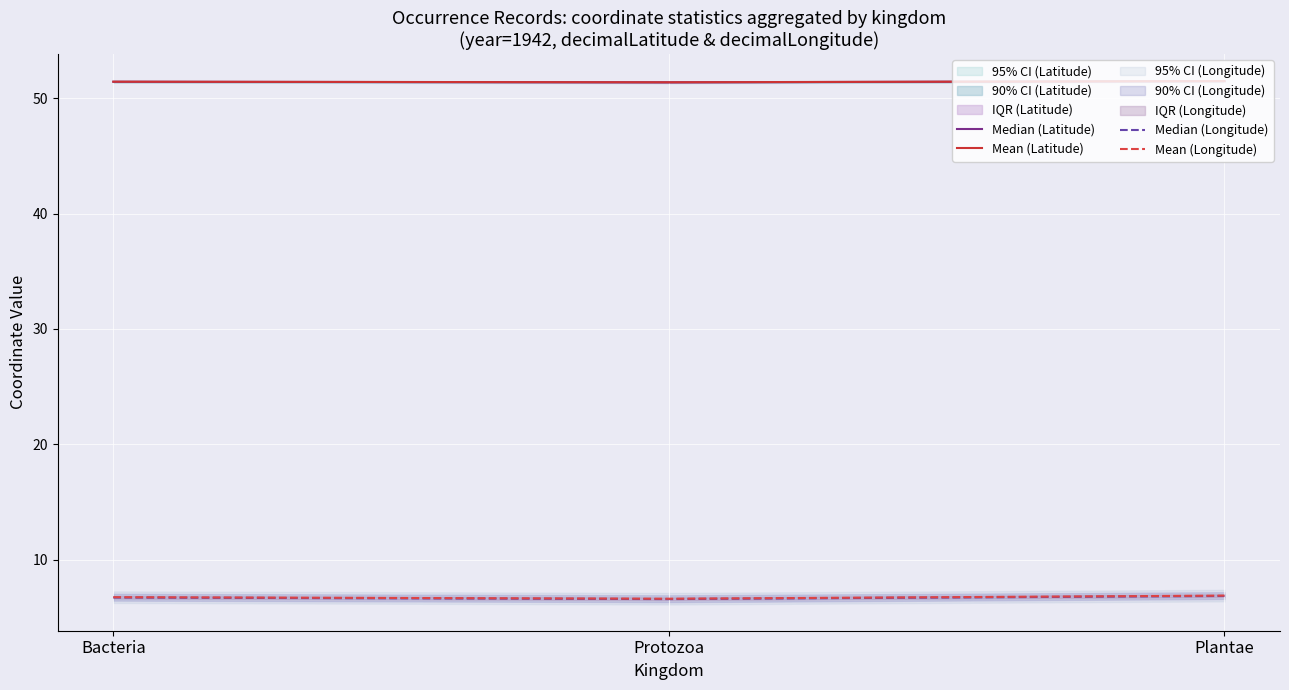

Reading left to right, list all the values displayed in this chart.

Median (Latitude): Bacteria=51.4	Protozoa=51.4	Plantae=51.5
Mean (Latitude): Bacteria=51.4	Protozoa=51.4	Plantae=51.5
Median (Longitude): Bacteria=6.7	Protozoa=6.6	Plantae=6.9
Mean (Longitude): Bacteria=6.8	Protozoa=6.6	Plantae=6.9